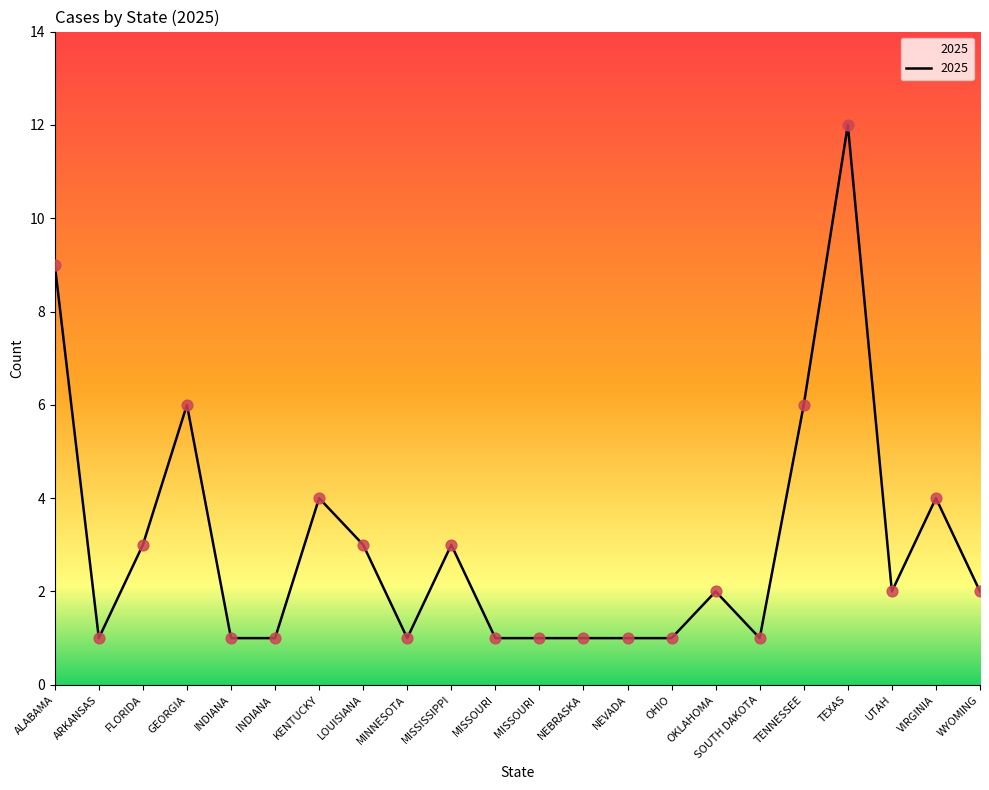

Which has a higher value, MISSOURI or FLORIDA?

FLORIDA